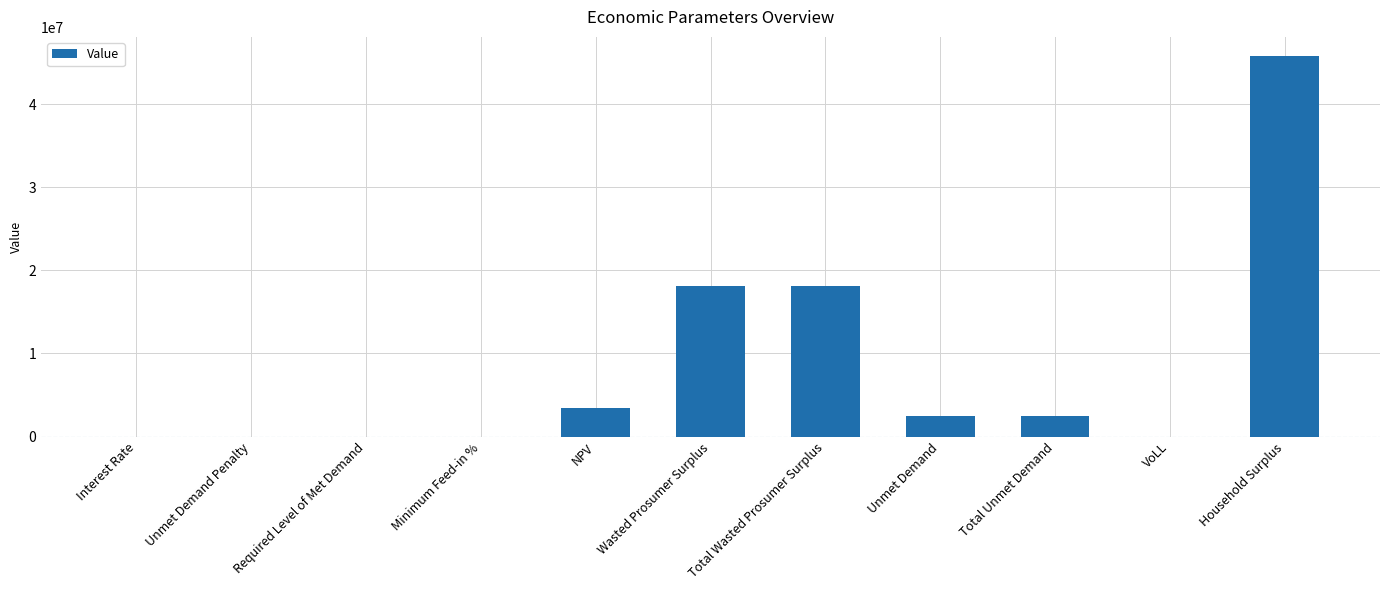

Are the bars horizontal?

No